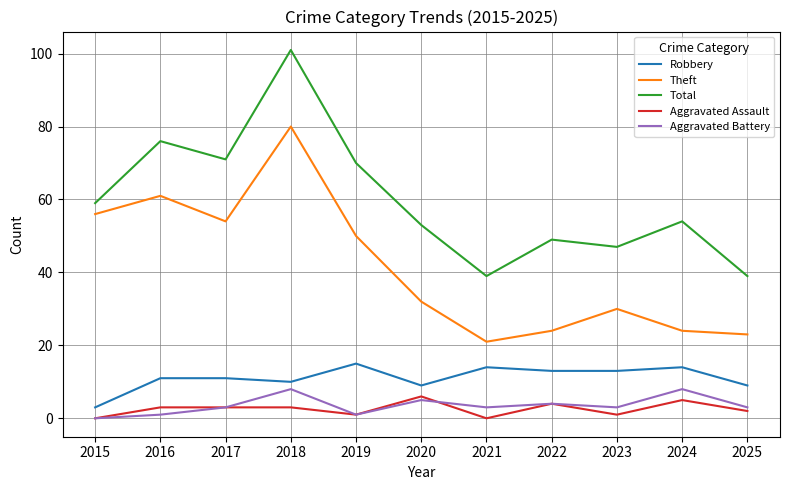

True or false: Total has more than 2 interior local peaks.

True